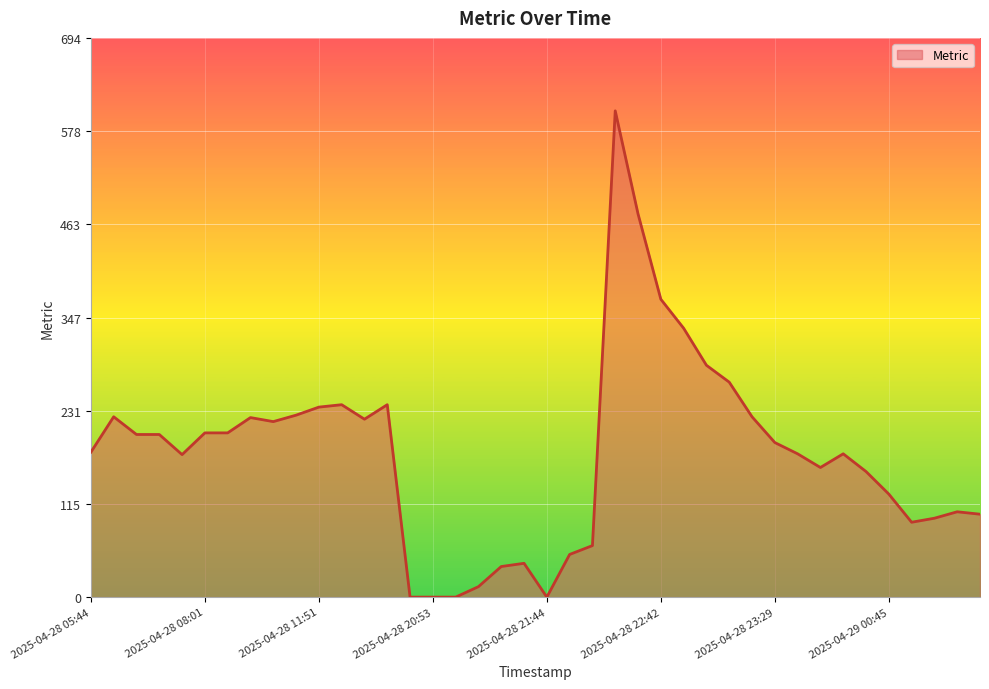

What is the difference between the maximum and minimum values?

604